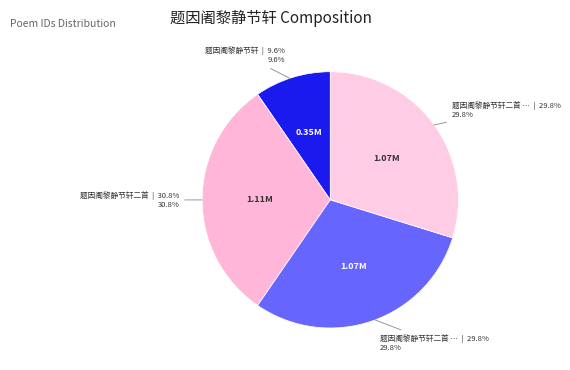

Does any single category account for the majority?

No